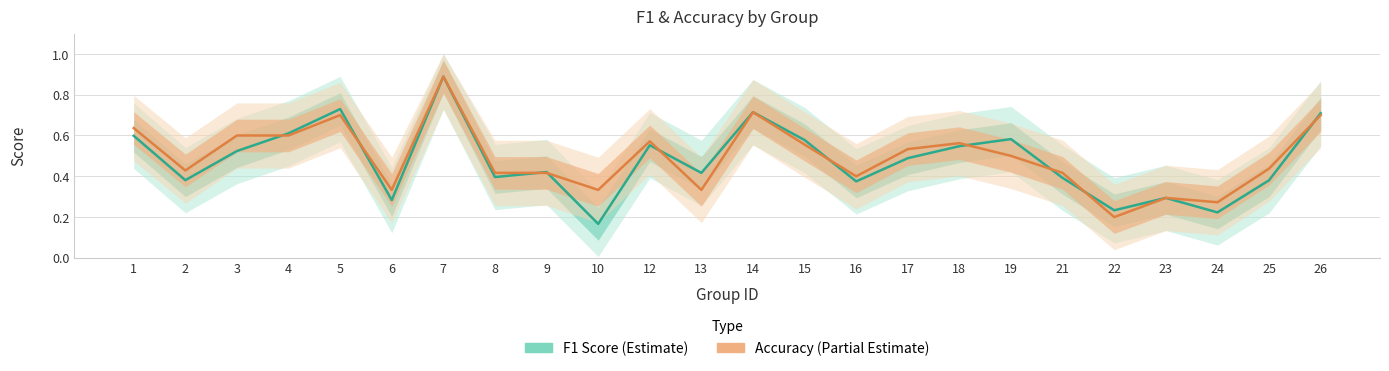

Between 12 and 21, which series saw the biggest shift?

F1 Score (Estimate)